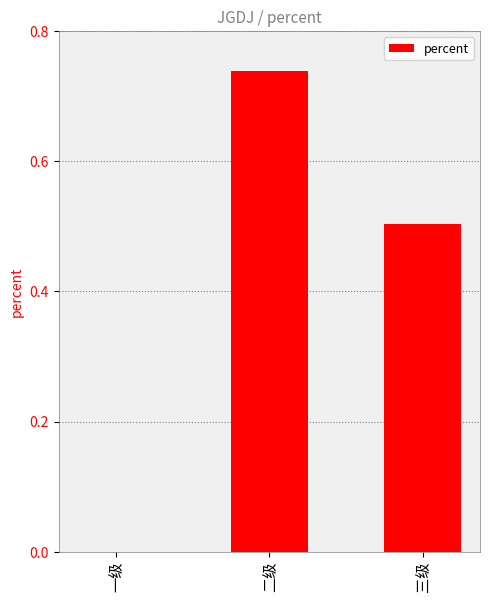

Which has a higher value, 二级 or 一级?

二级